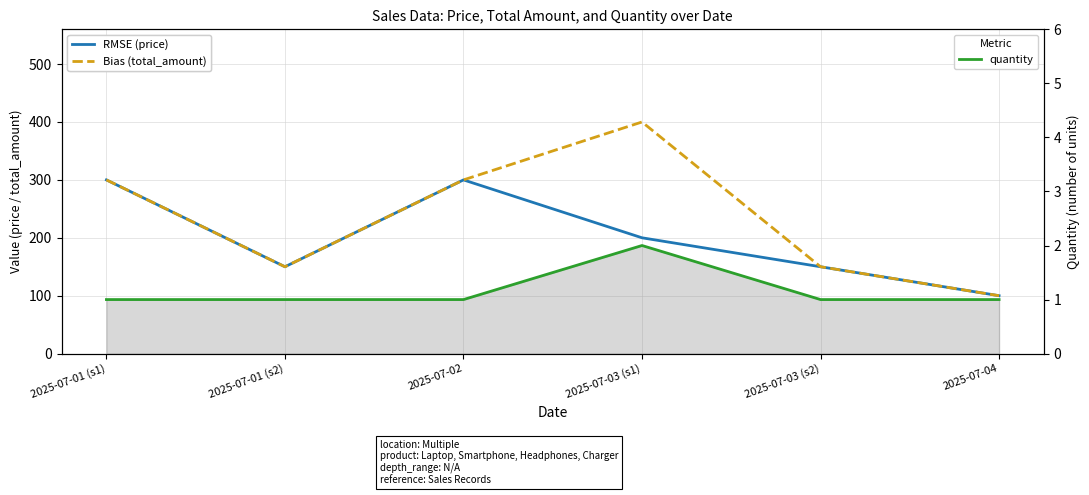

Which series has the largest range (max minus min)?

total_amount